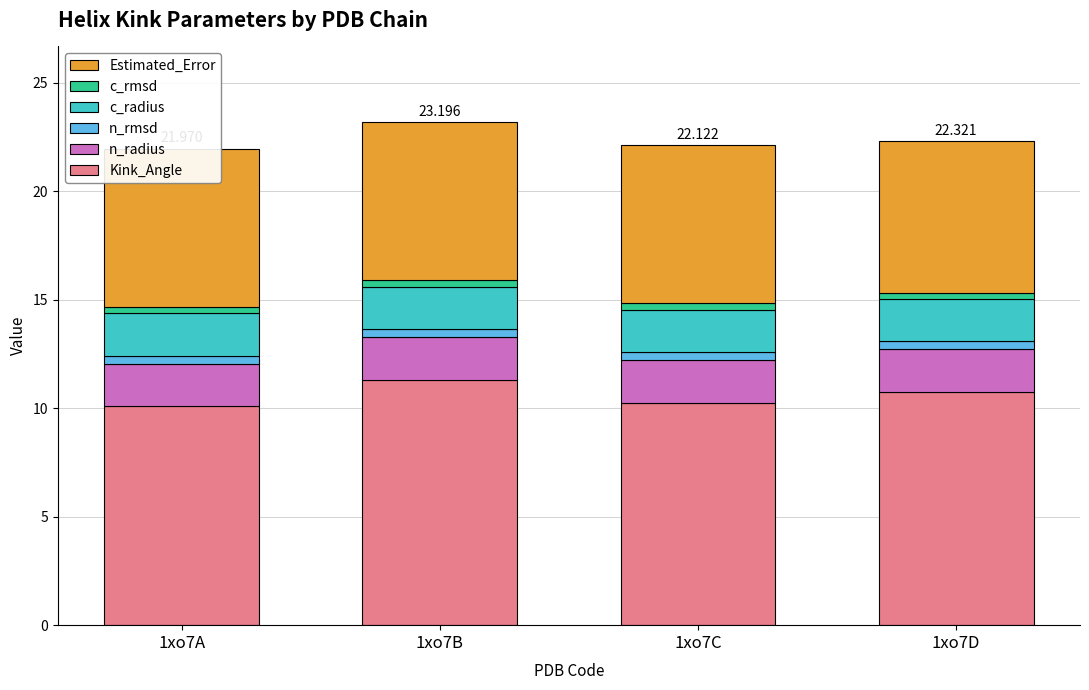

How many categories are shown in the chart?

4